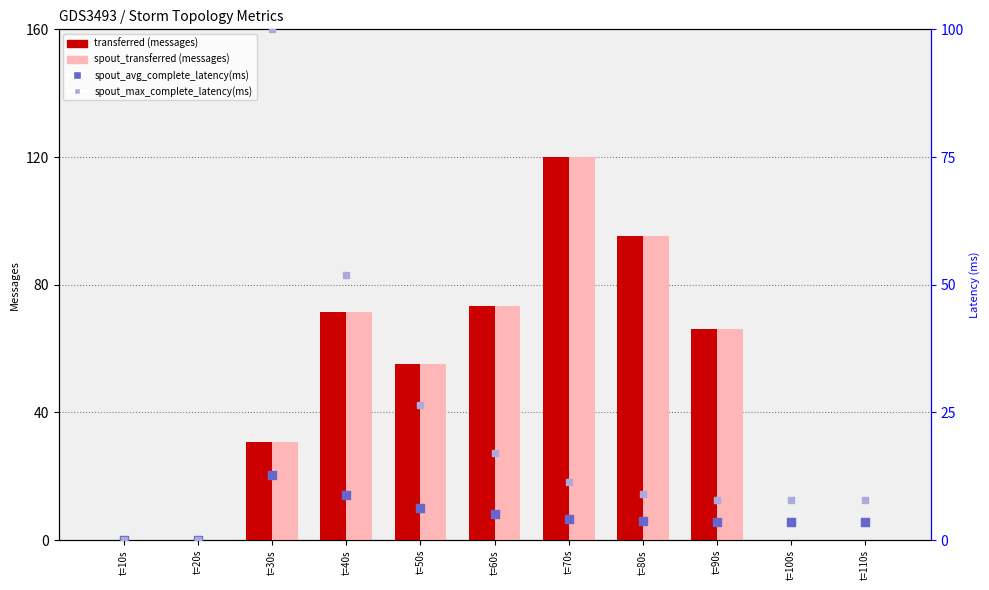

At which category is the sum across all series the highest?

t=70s